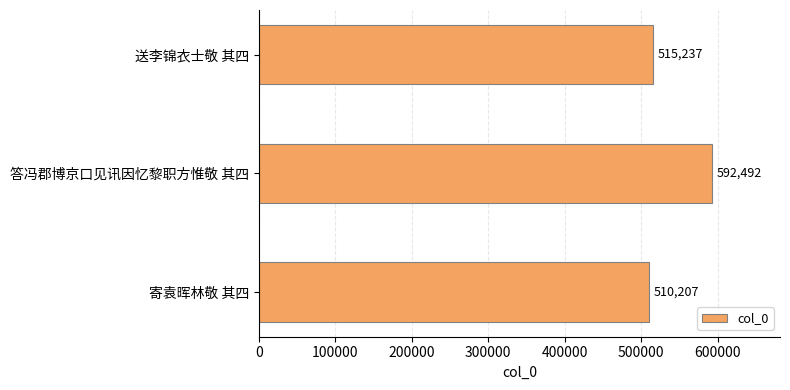

Reading bottom to top, what are all the values shown in this chart?

510207	592492	515237